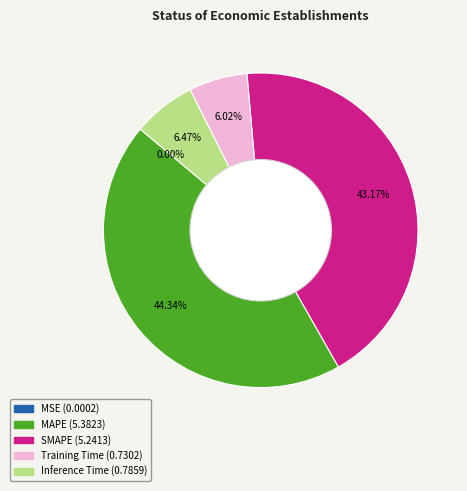

To the nearest percent, what portion does MAPE represent?

44%